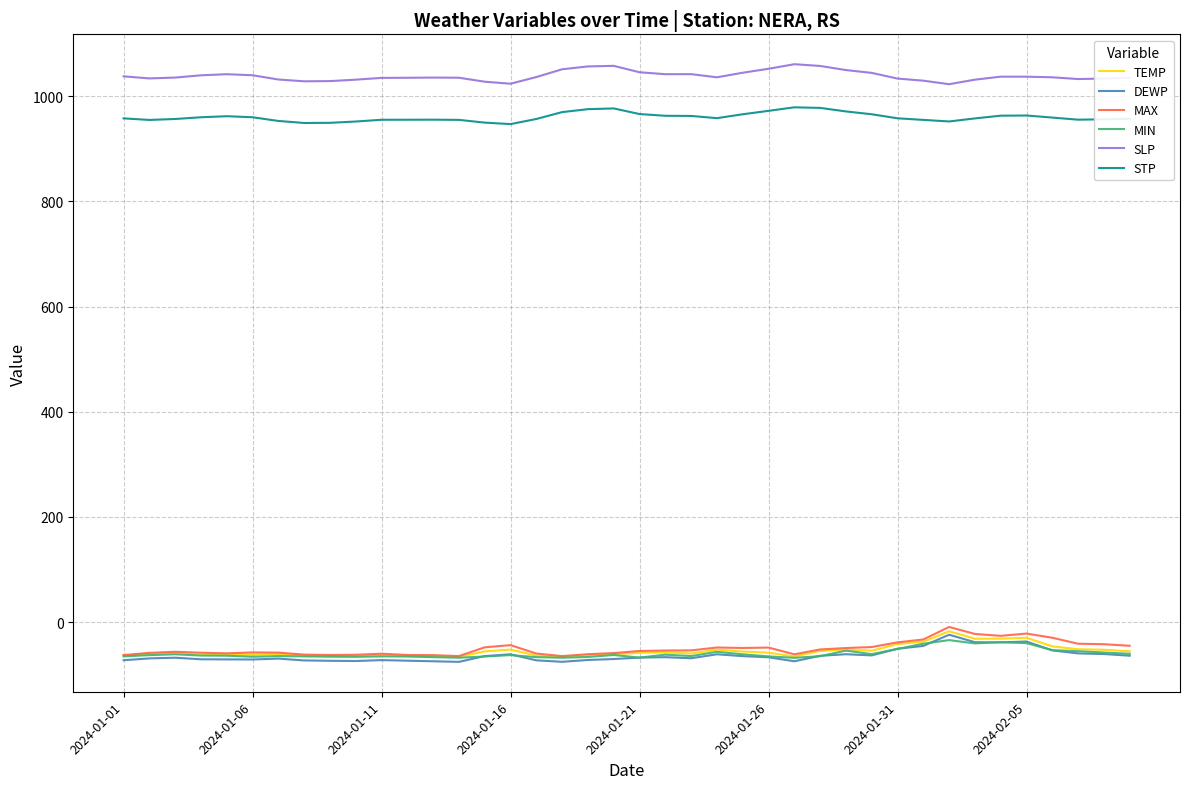

True or false: SLP and TEMP intersect in this chart.

False